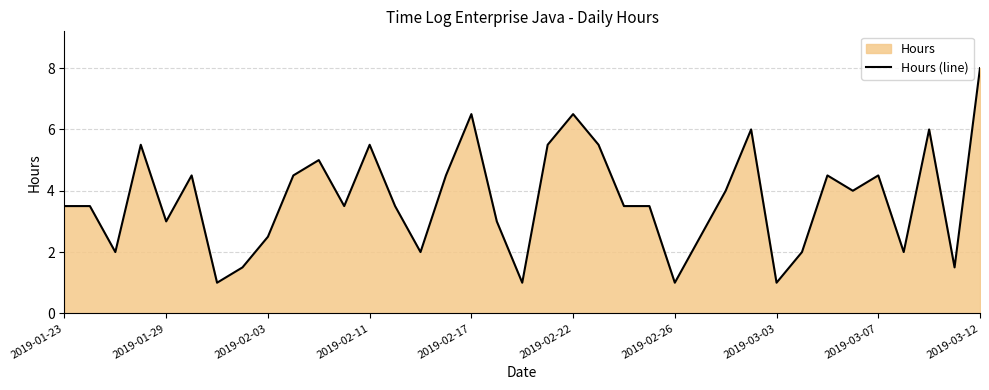

Reading left to right, list all the values displayed in this chart.

3.5	3.5	2.0	5.5	3.0	4.5	1.0	1.5	2.5	4.5	5.0	3.5	5.5	3.5	2.0	4.5	6.5	3.0	1.0	5.5	6.5	5.5	3.5	3.5	1.0	2.5	4.0	6.0	1.0	2.0	4.5	4.0	4.5	2.0	6.0	1.5	8.0